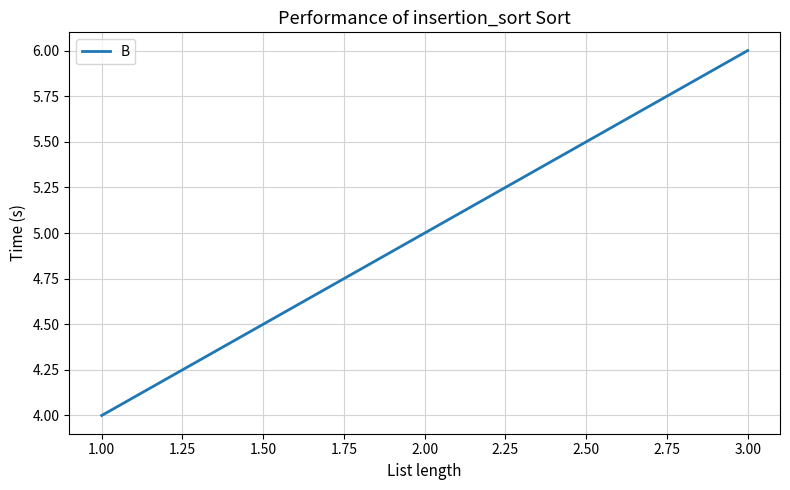

List the labels in order of value, smallest first.

1.00, 2.00, 3.00